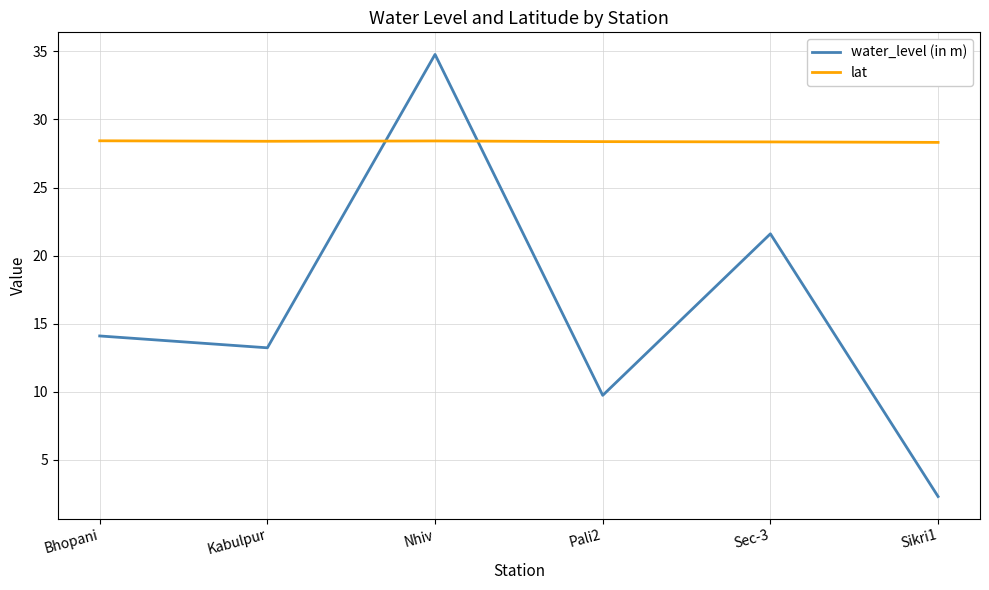

What is the total value across all series at Kabulpur?

41.6